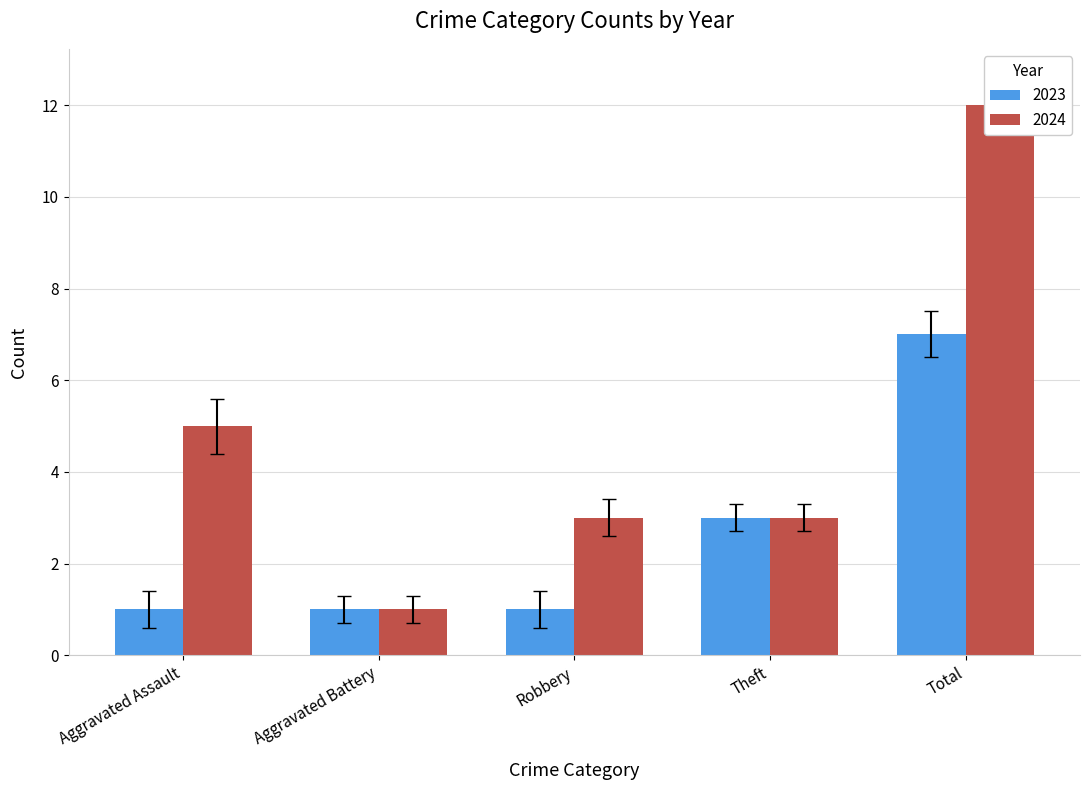

At which category does the chart reach its minimum across all series?

Aggravated Assault